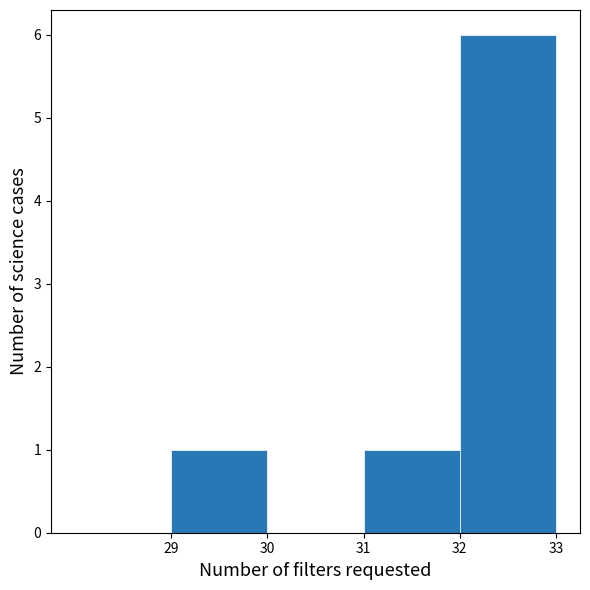

Over which range of the x-axis is the bar tallest?

32 to 33